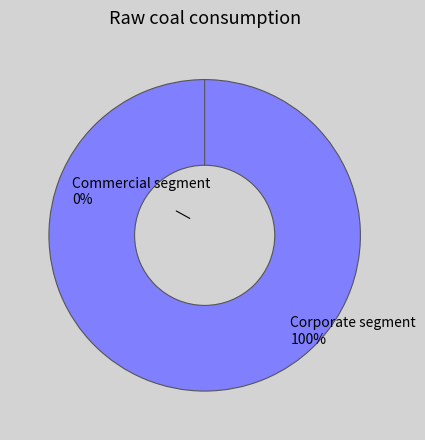

To the nearest percent, what is the average slice percentage?

50%